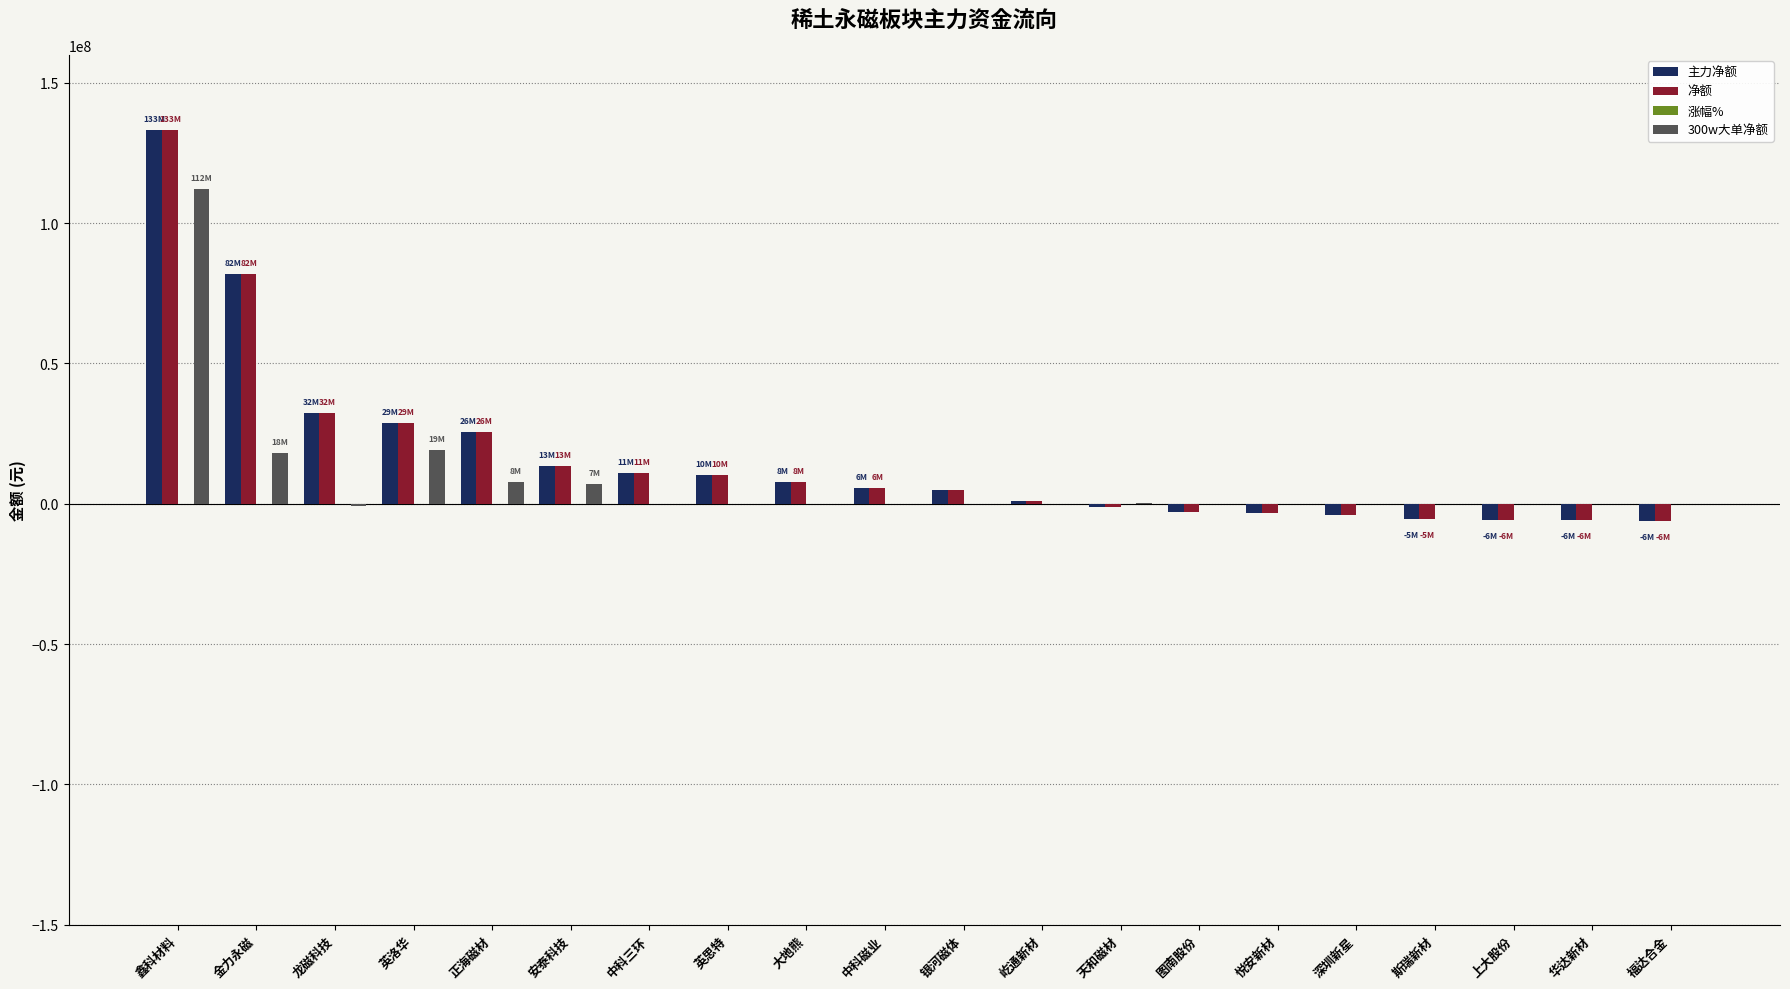

At which category is the sum across all series the highest?

鑫科材料